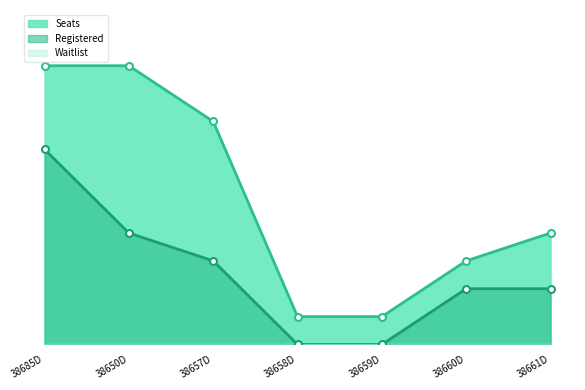

Count the number of data series in this chart.

2